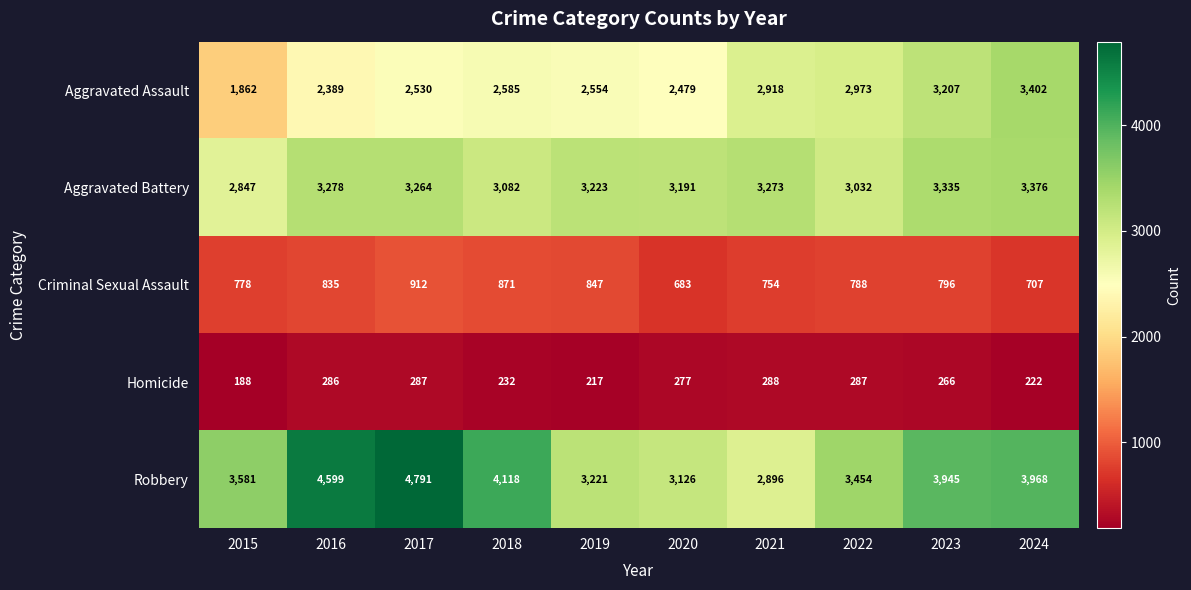

What is the difference between the maximum and second lowest values in the Homicide series?

71